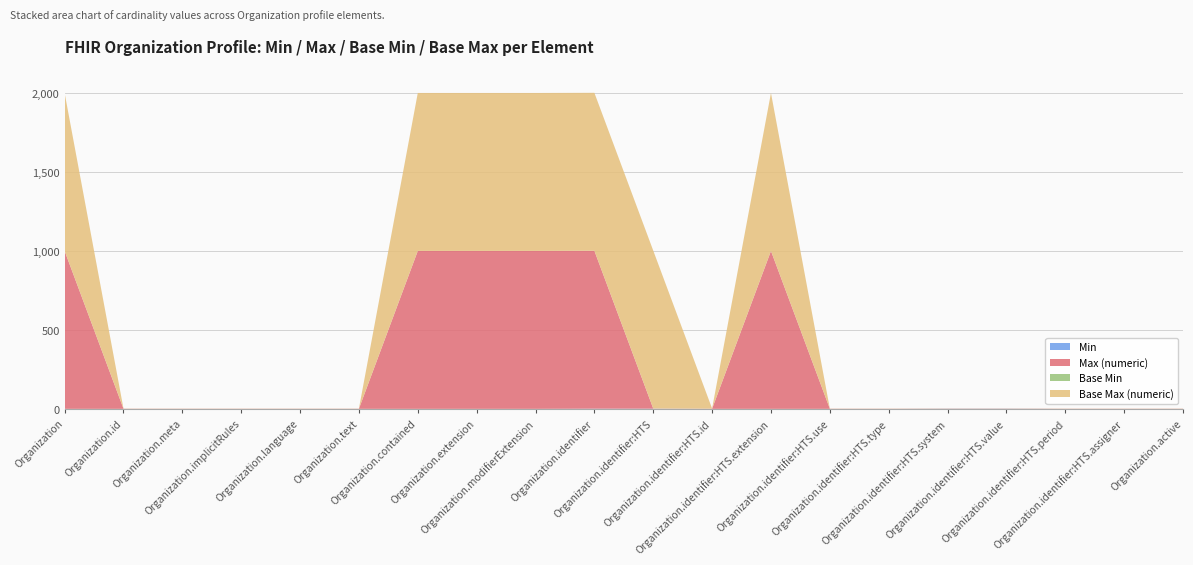

Reading left to right, list all the values displayed in this chart.

Min: 0	0	0	0	0	0	0	0	0	1	1	0	0	0	0	1	1	0	0	0
Max (numeric): 999	1	1	1	1	1	999	999	999	999	1	1	999	1	1	1	1	1	1	1
Base Min: 0	0	0	0	0	0	0	0	0	0	0	0	0	0	0	0	0	0	0	0
Base Max (numeric): 999	1	1	1	1	1	999	999	999	999	999	1	999	1	1	1	1	1	1	1